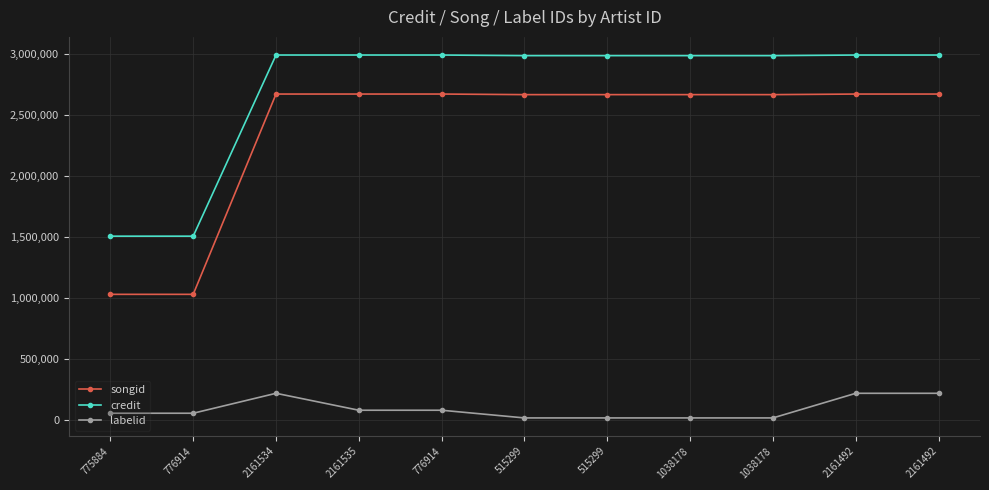

What are all the series names shown in the legend?

songid, credit, labelid